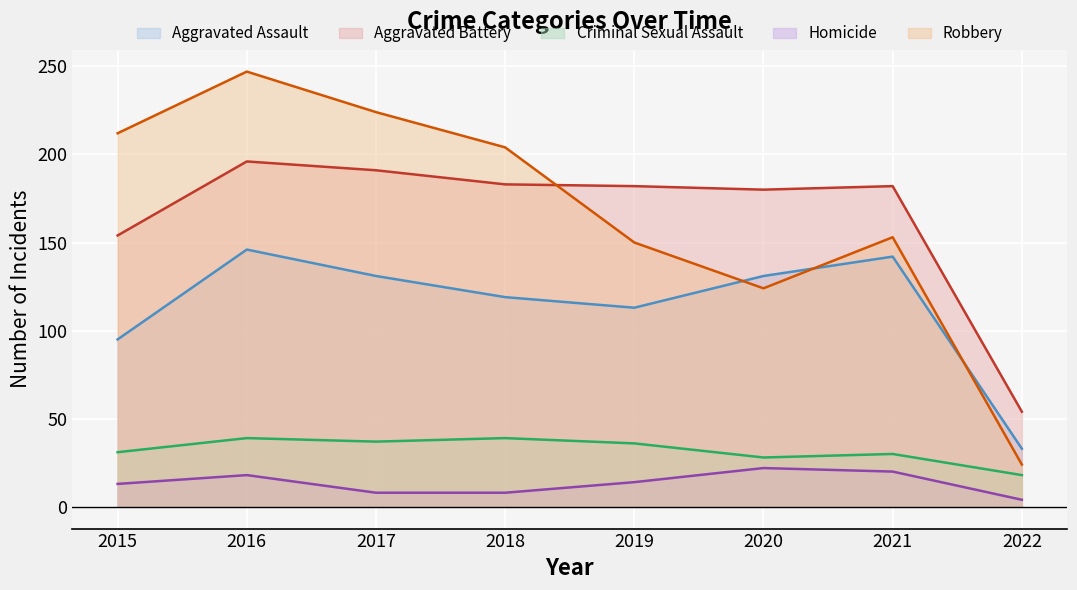

True or false: Homicide and Aggravated Assault cross at least once.

False